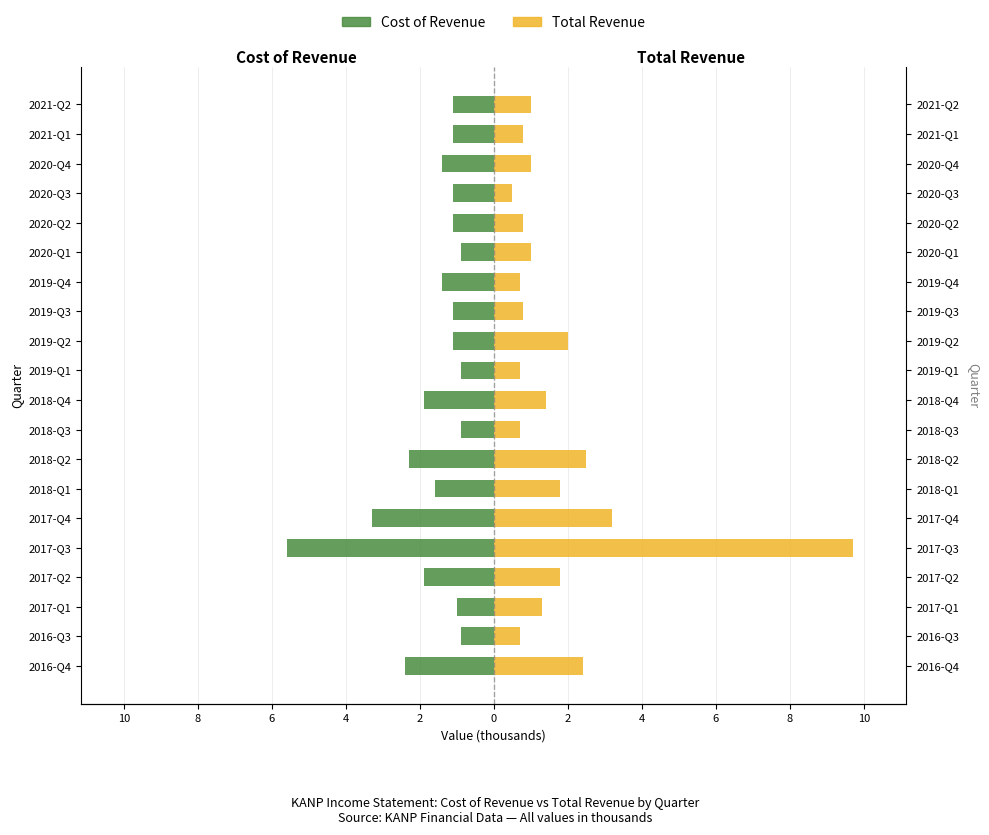

Rank the series by their average value, from lowest to highest.

Cost of Revenue, Total Revenue